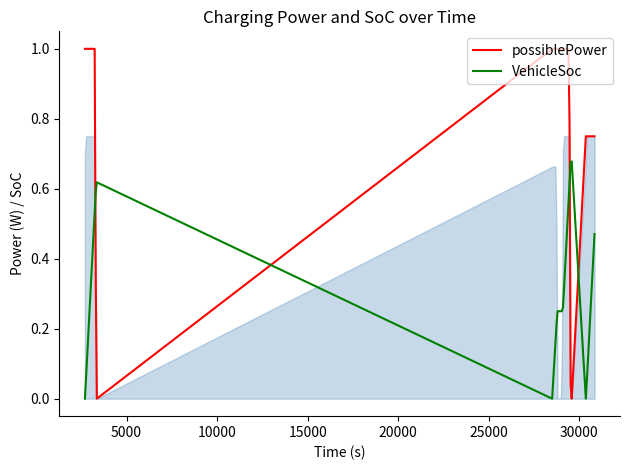

How many times do possiblePower and VehicleSoc cross each other?

4